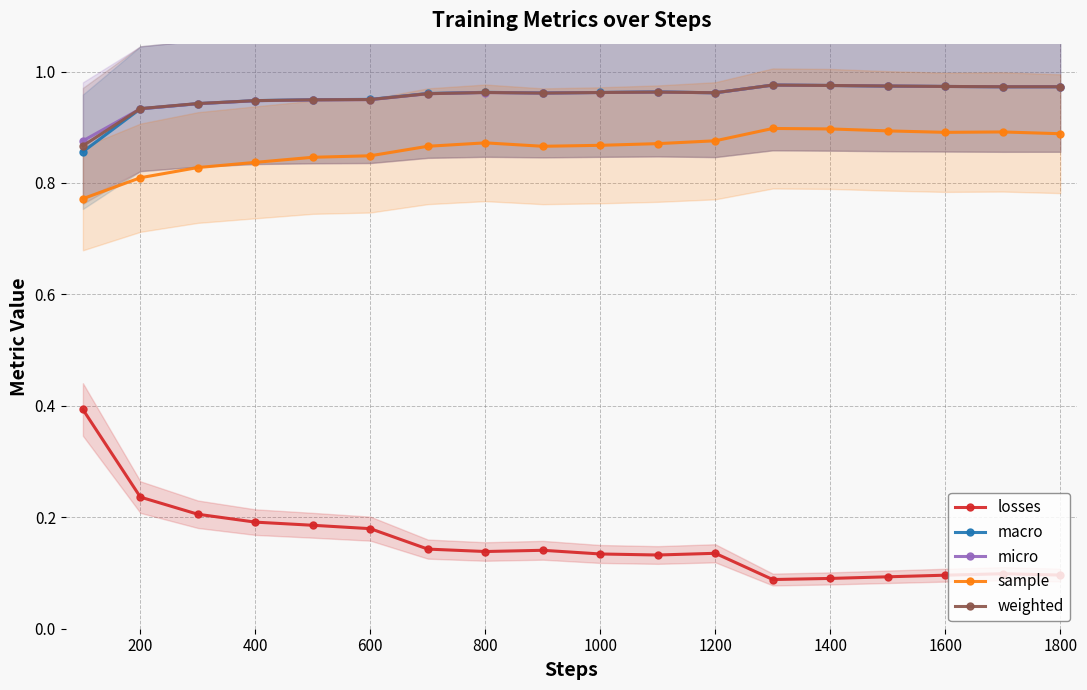

True or false: weighted has more than 1 interior local peaks.

True